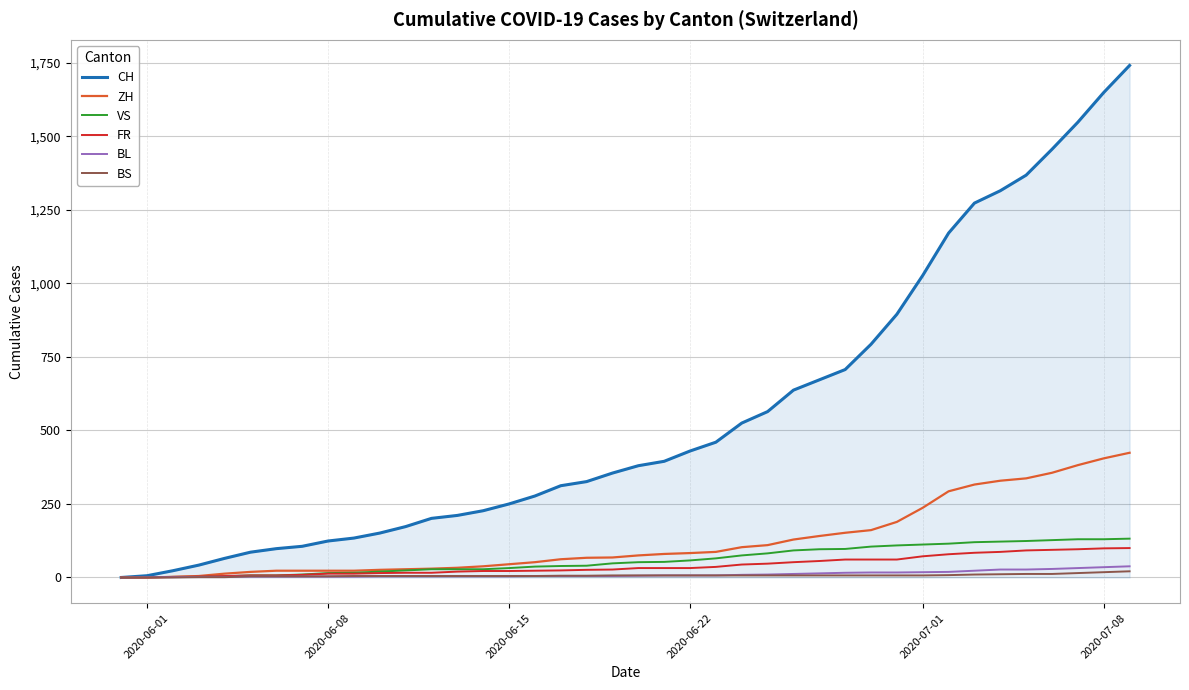

How many values in the ZH series are below 75?

20